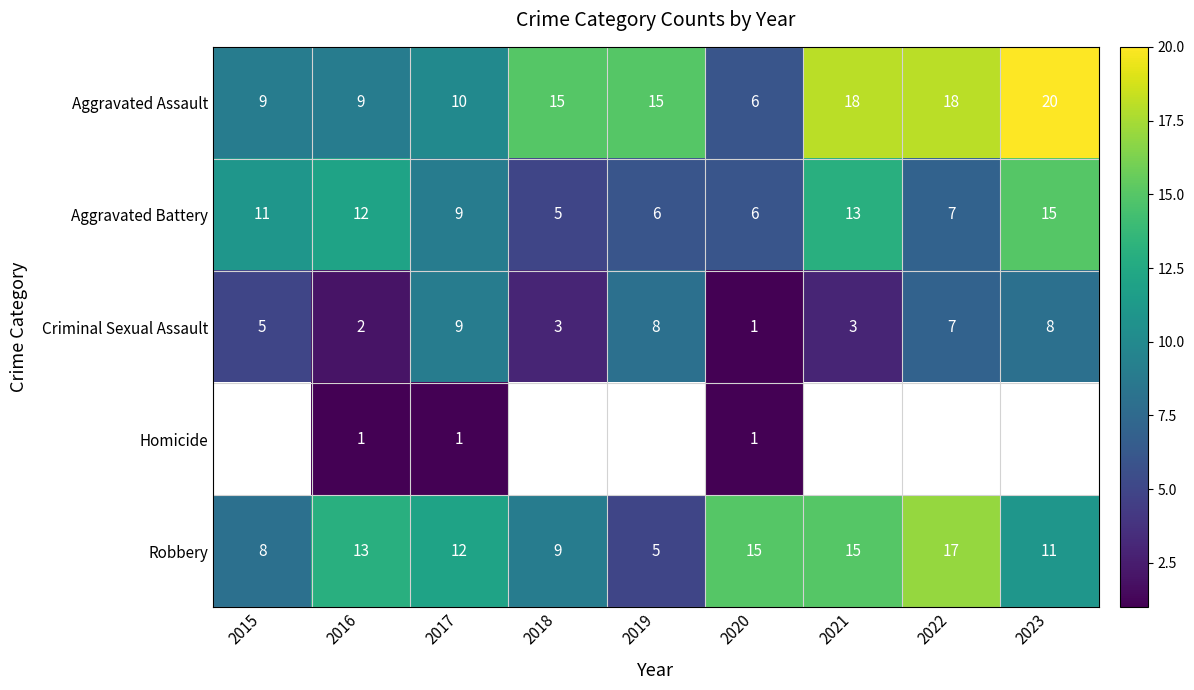

Which series changed the most between 2017 and 2020?

Criminal Sexual Assault